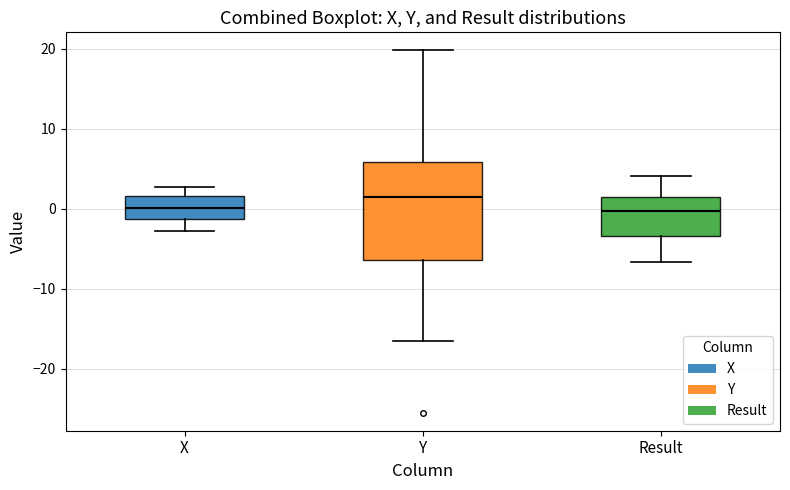

Reading left to right, transcribe this box plot: for each box, give where its median line is, the range the box spans, and where its two whiskers end, as read against the y-axis. The values are not printed on the chart, so give them approximately, as read against the axis.

X: median 0, box -1 to 2, whiskers -3 to 3
Y: median 1, box -6 to 6, whiskers -17 to 20
Result: median 0, box -3 to 1, whiskers -7 to 4